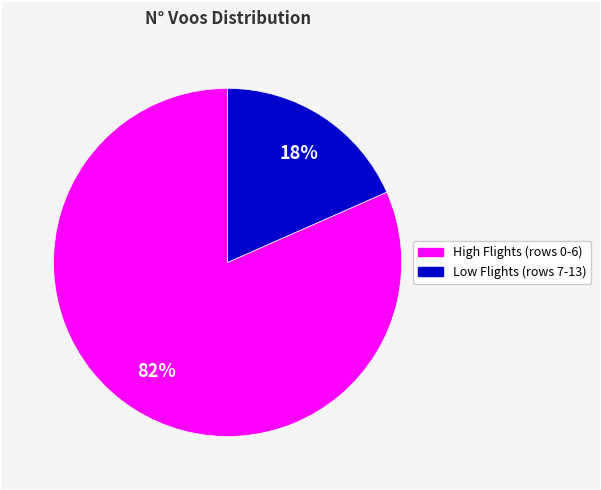

To the nearest percent, what is the average slice percentage?

50%